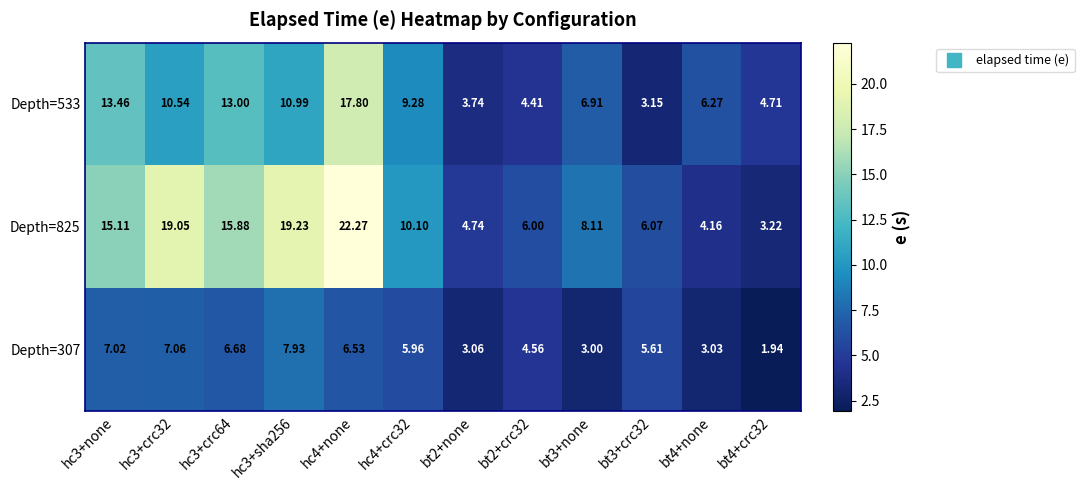

List the series in order of their peak value, lowest first.

Depth=307, Depth=533, Depth=825